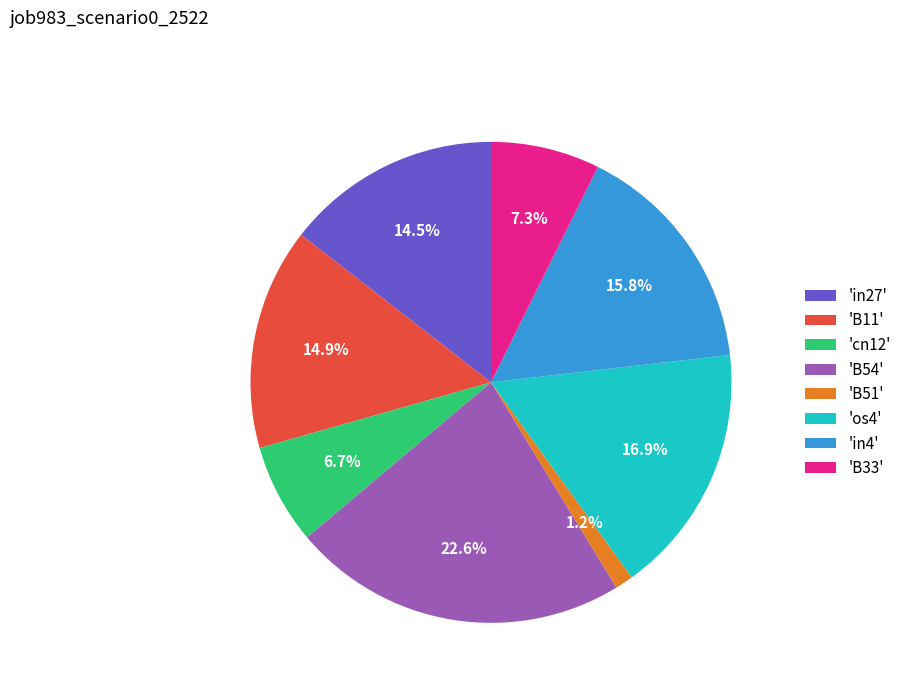

Does 'B33' represent more than half of the total?

No